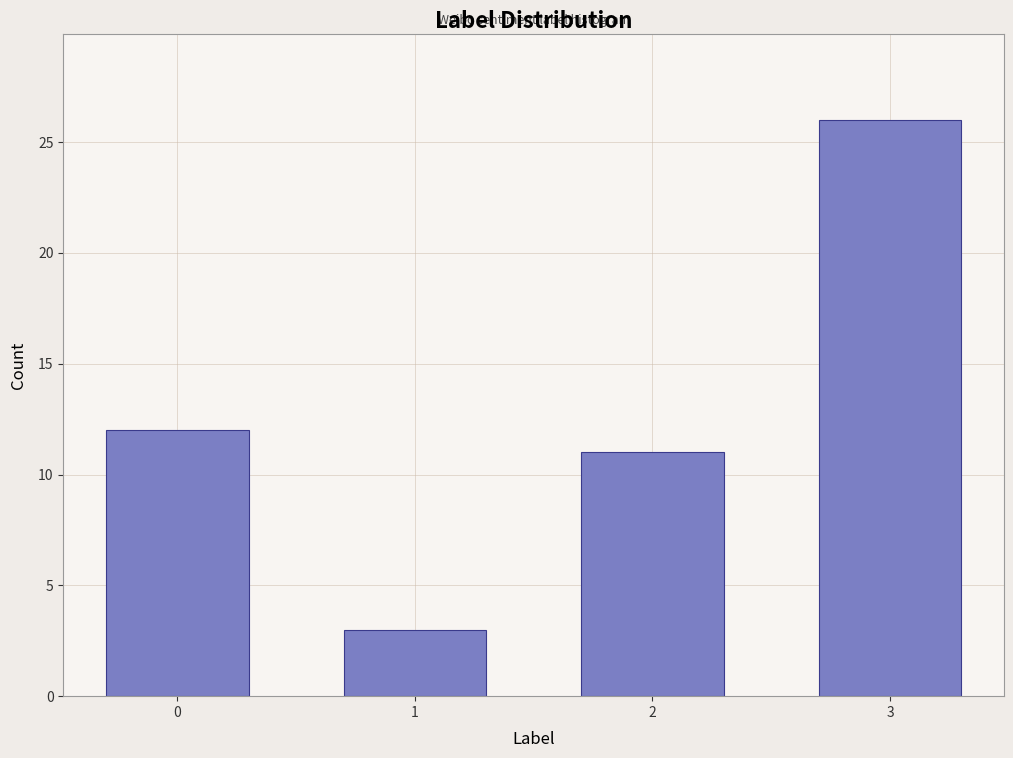

Reading left to right, list all the values displayed in this chart.

12	3	11	26